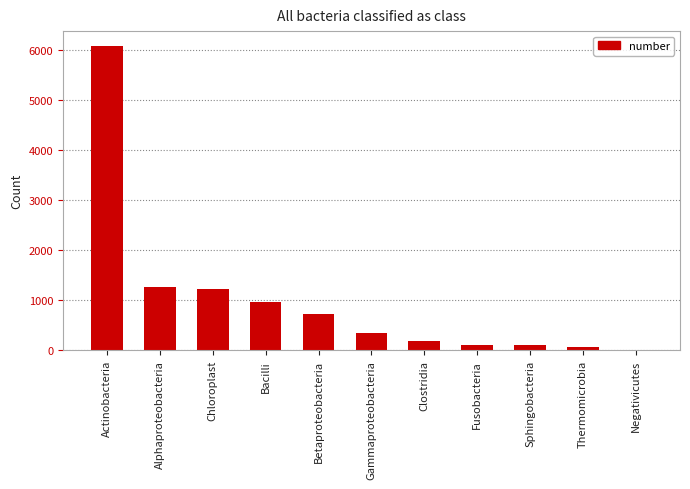

What is the change in value from Bacilli to Clostridia?

-778